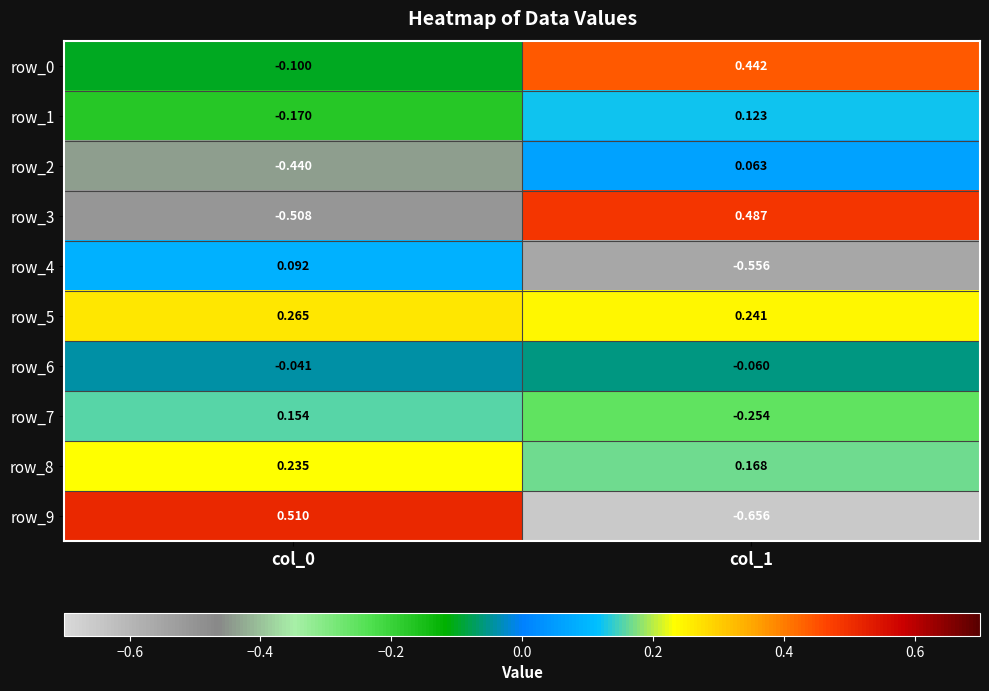

How many values in the row_3 series are below 0?

1